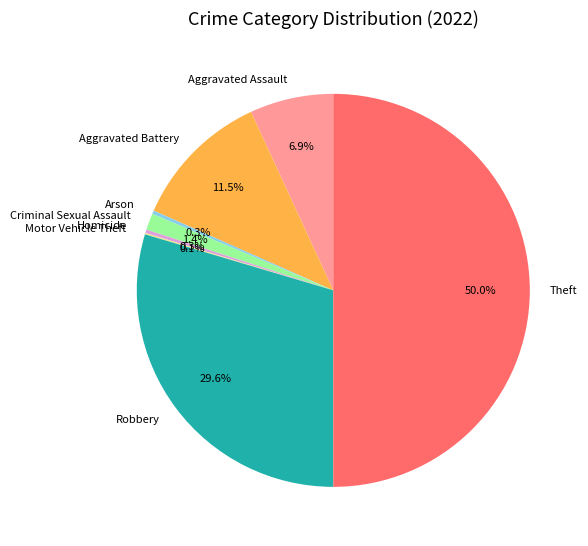

Does Homicide represent more than half of the total?

No